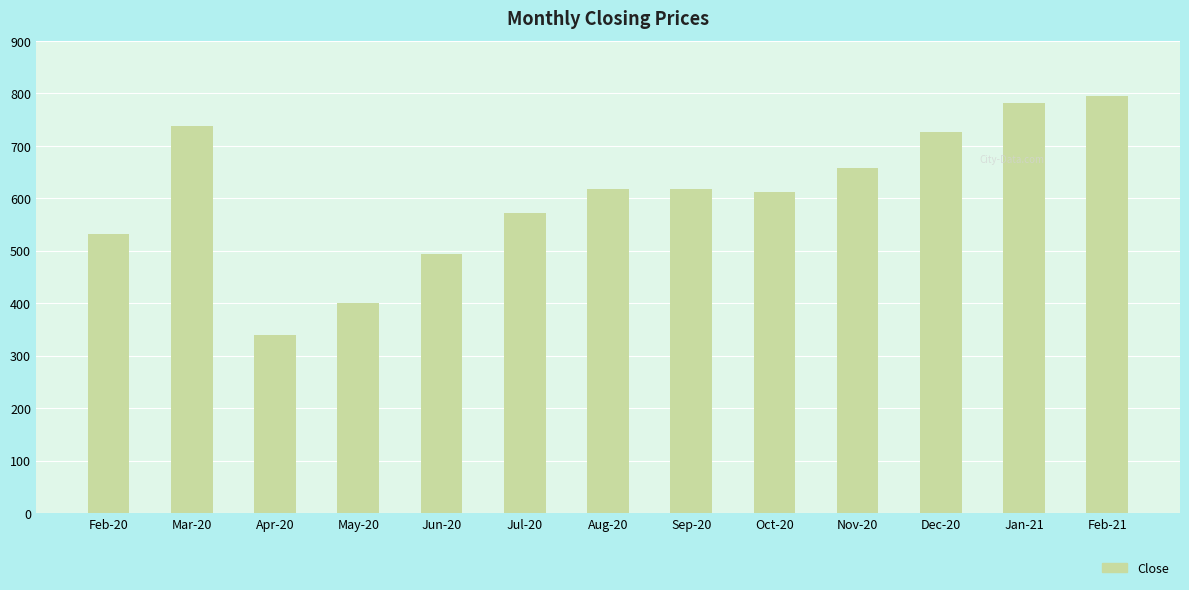

The value at Jul-20 is 247.0. True or false?

False